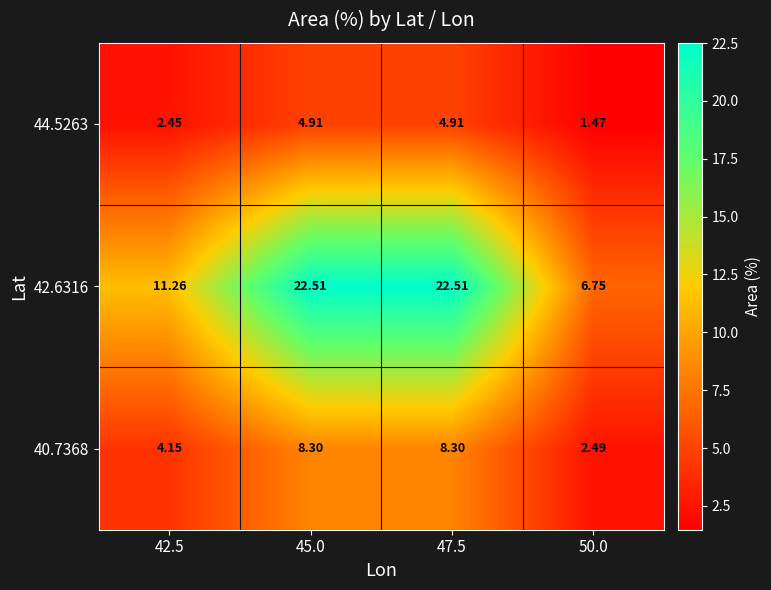

Is the value of 44.5263 at 45.0 greater than the value of 40.7368 at 42.5?

Yes